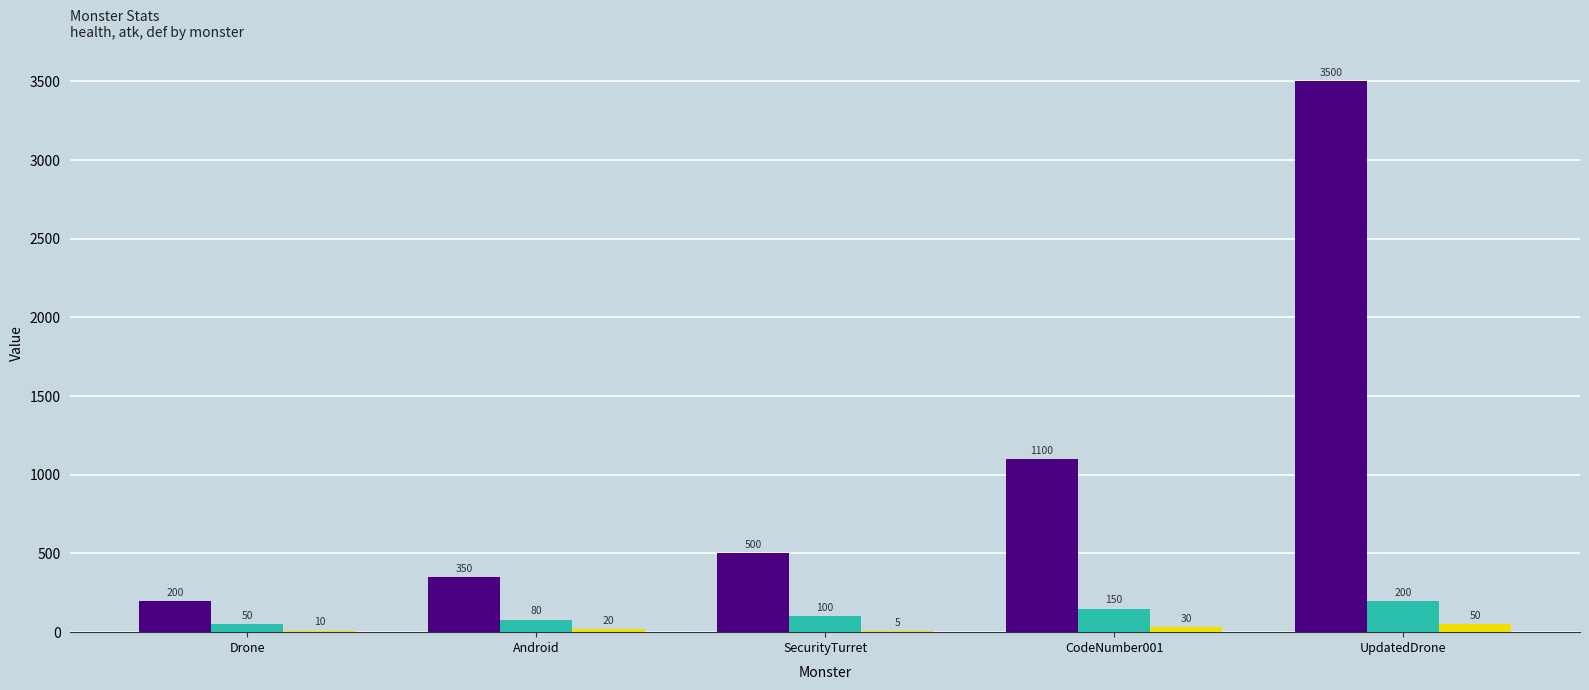

Reading right to left, what are all the values shown in this chart?

_health: 3500	1100	500	350	200
_atk: 200	150	100	80	50
_def: 50	30	5	20	10